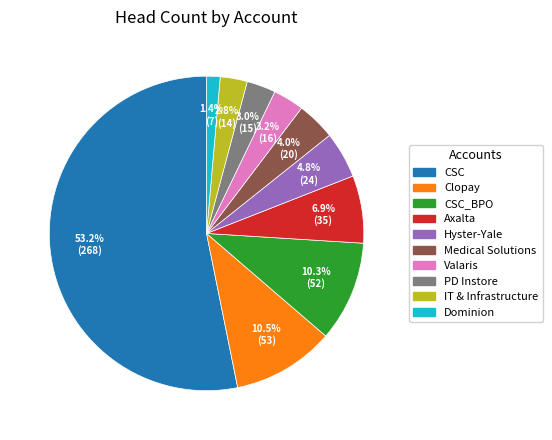

Is there any slice that represents more than half of the pie?

Yes